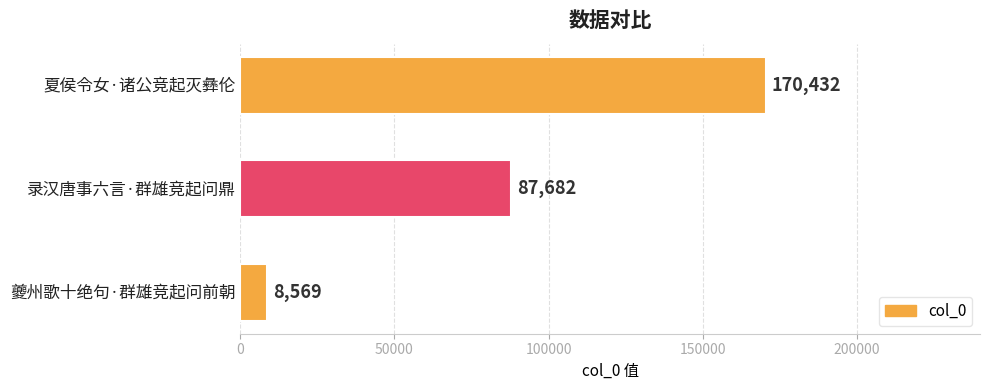

Reading top to bottom, list all the values displayed in this chart.

夏侯令女·诸公竞起灭彝伦=170432	录汉唐事六言·群雄竞起问鼎=87682	夔州歌十绝句·群雄竞起问前朝=8569